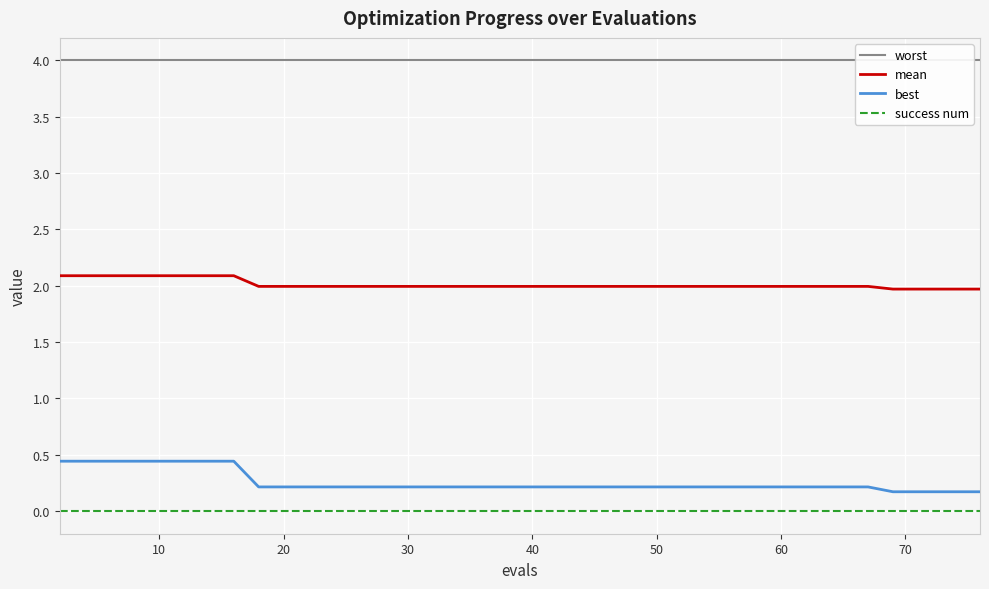

At how many categories does at least one series exceed 0?

40